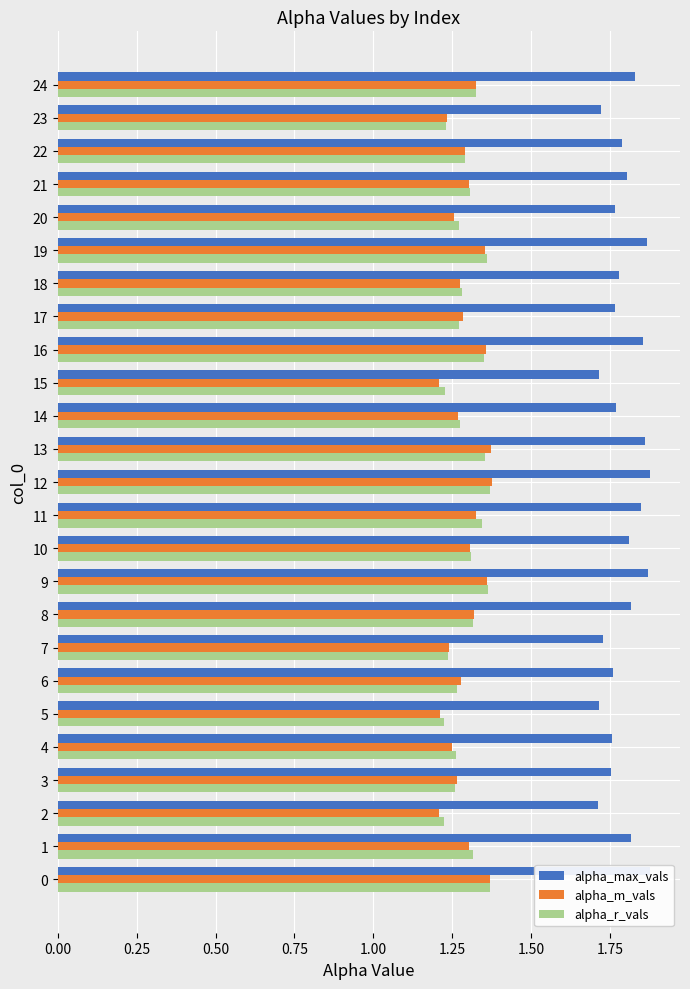

The alpha_max_vals series shows 1.7 at 23. True or false?

True